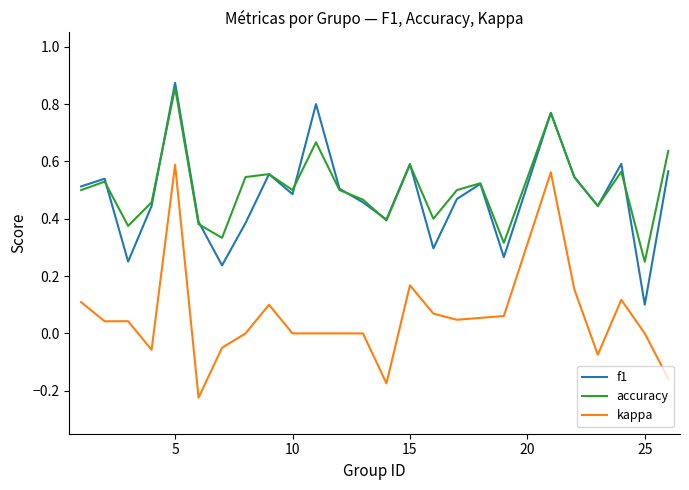

True or false: kappa and f1 cross at least once.

False